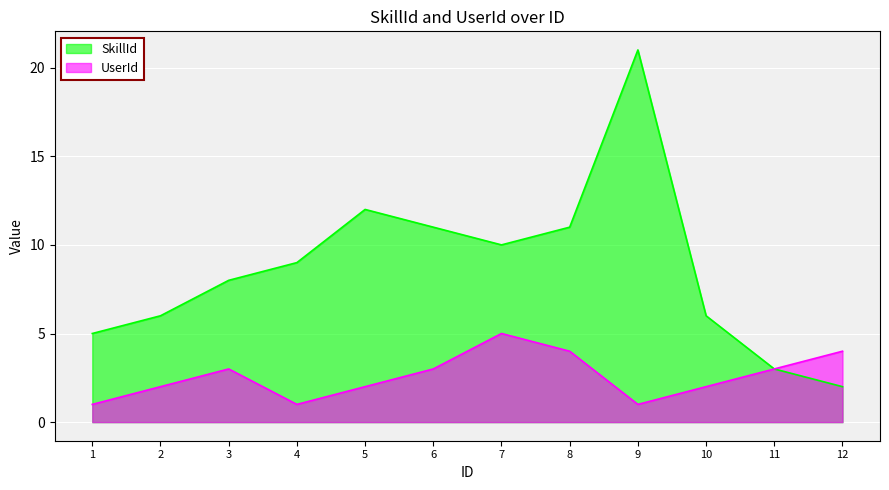

Where is UserId nearest to the value 3?

3